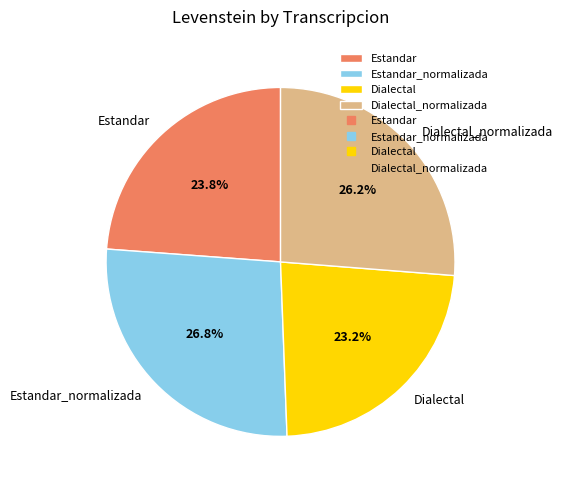

To the nearest percent, what portion does Dialectal represent?

23%